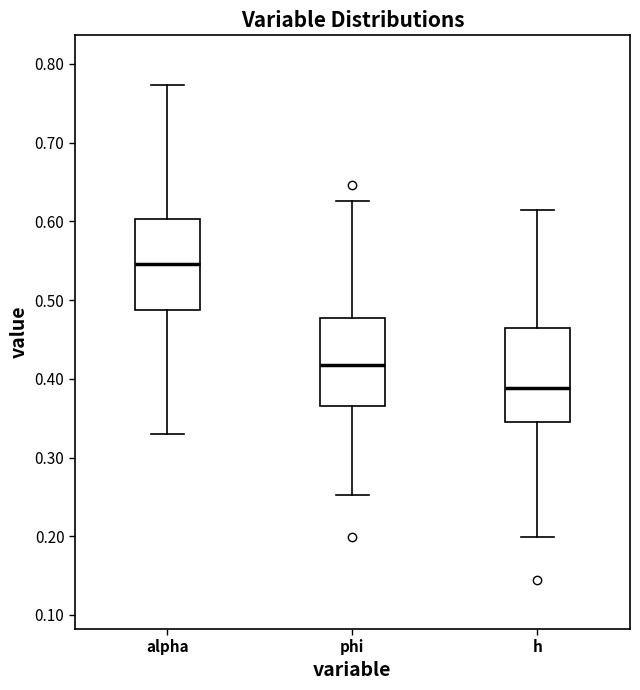

Reading left to right, transcribe this box plot: for each box, give where its median line is, the range the box spans, and where its two whiskers end, as read against the y-axis. The values are not printed on the chart, so give them approximately, as read against the axis.

alpha: median 0.55, box 0.49 to 0.60, whiskers 0.33 to 0.77
phi: median 0.42, box 0.37 to 0.48, whiskers 0.25 to 0.63
h: median 0.39, box 0.35 to 0.47, whiskers 0.20 to 0.61